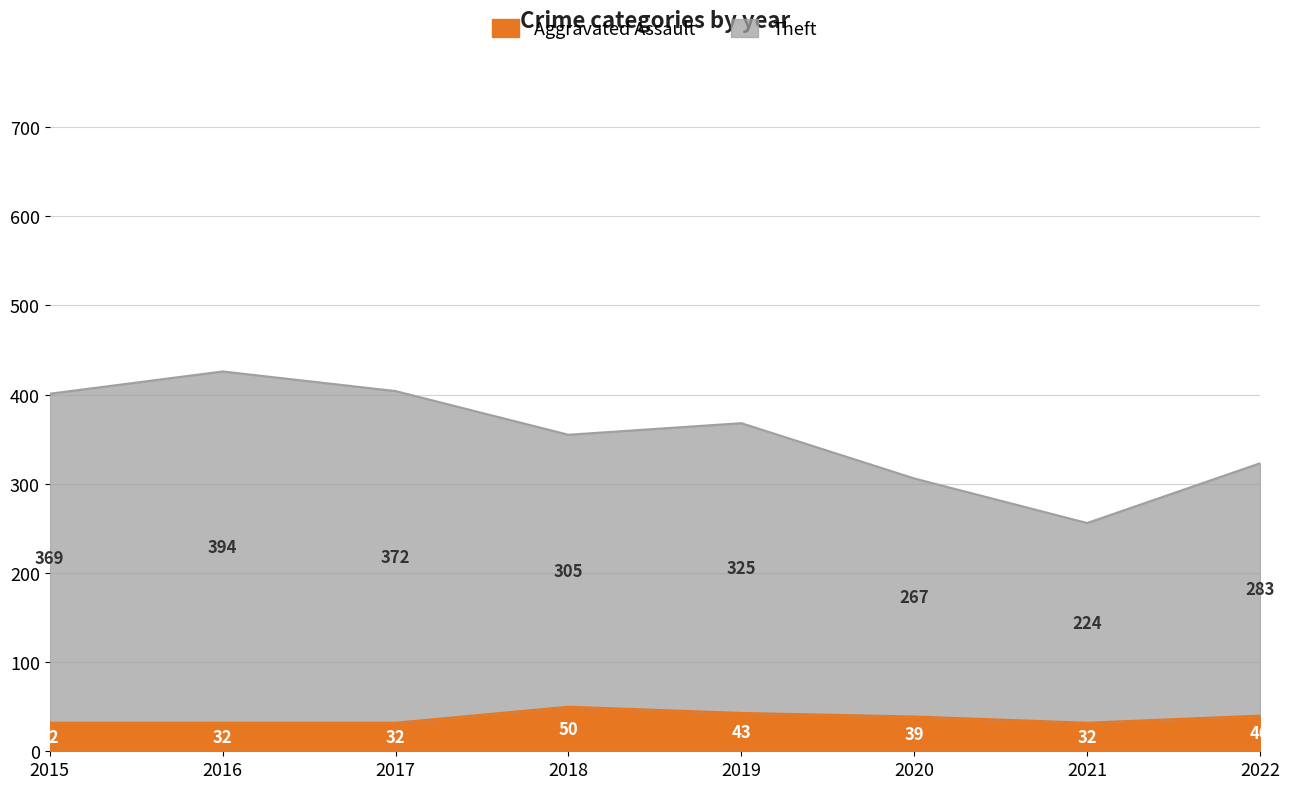

What is the maximum value for Aggravated Assault?

50